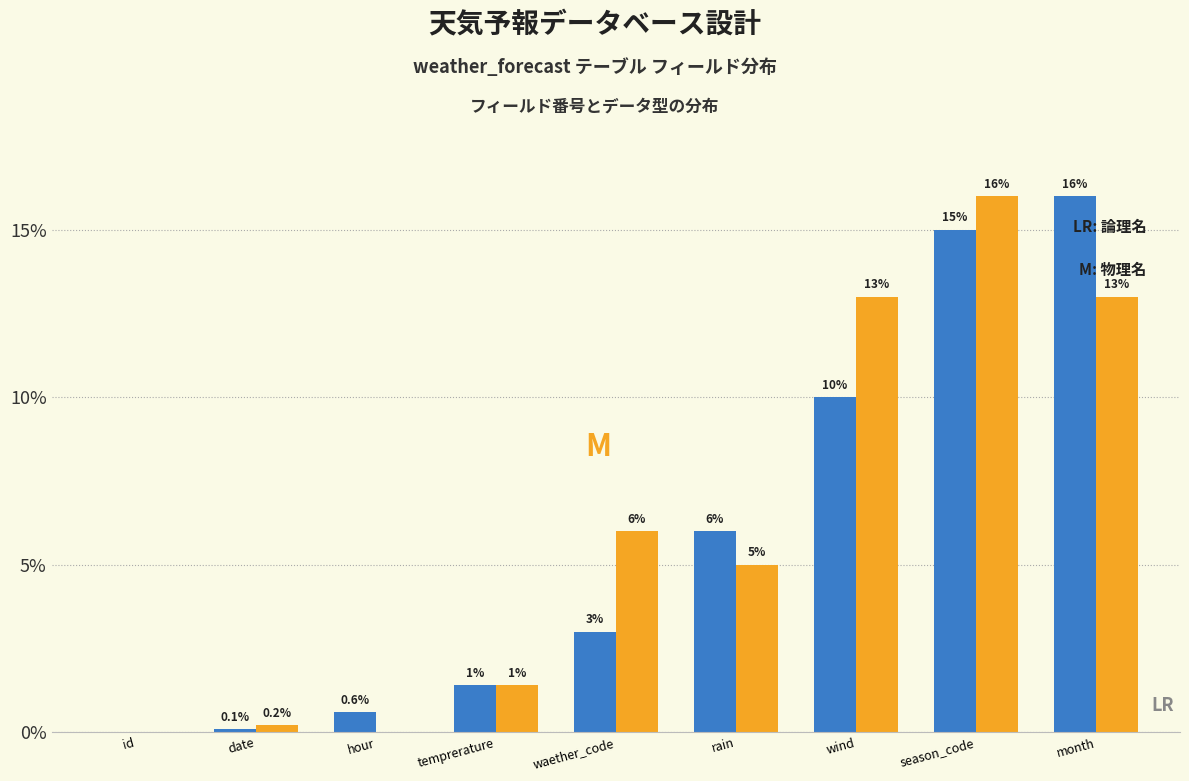

At which category is the sum across all series the highest?

season_code